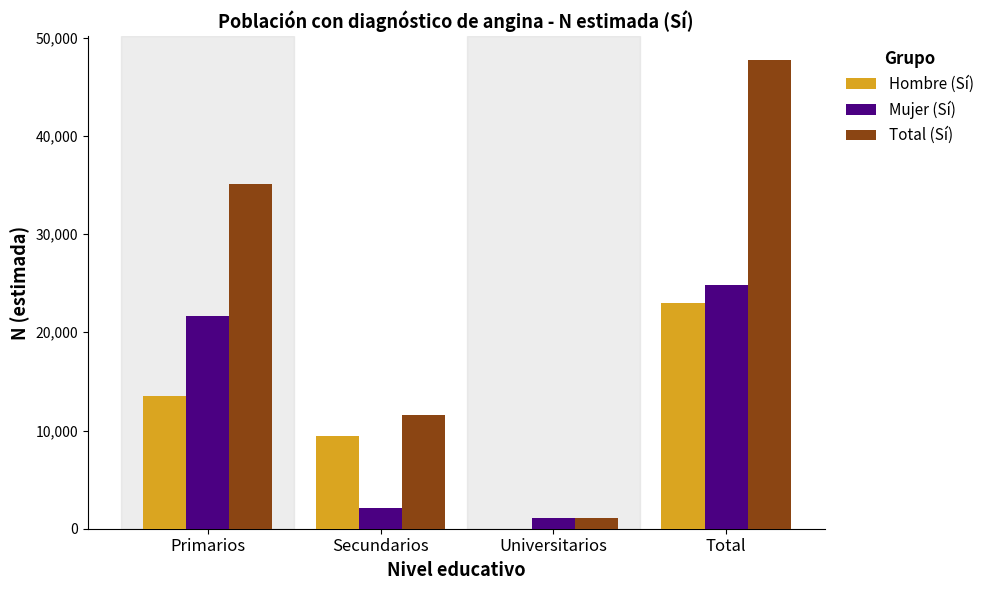

What is the greatest value displayed?

47746